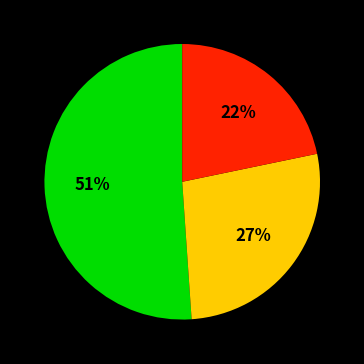

Is there any slice that represents more than half of the pie?

Yes